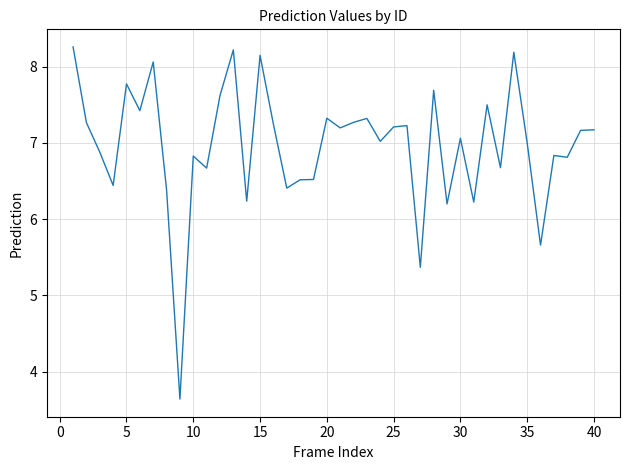

Reading right to left, list all the values displayed in this chart.

7.2	7.2	6.8	6.8	5.7	7.0	8.2	6.7	7.5	6.2	7.1	6.2	7.7	5.4	7.2	7.2	7.0	7.3	7.3	7.2	7.3	6.5	6.5	6.4	7.2	8.1	6.2	8.2	7.6	6.7	6.8	3.6	6.4	8.1	7.4	7.8	6.4	6.9	7.3	8.3